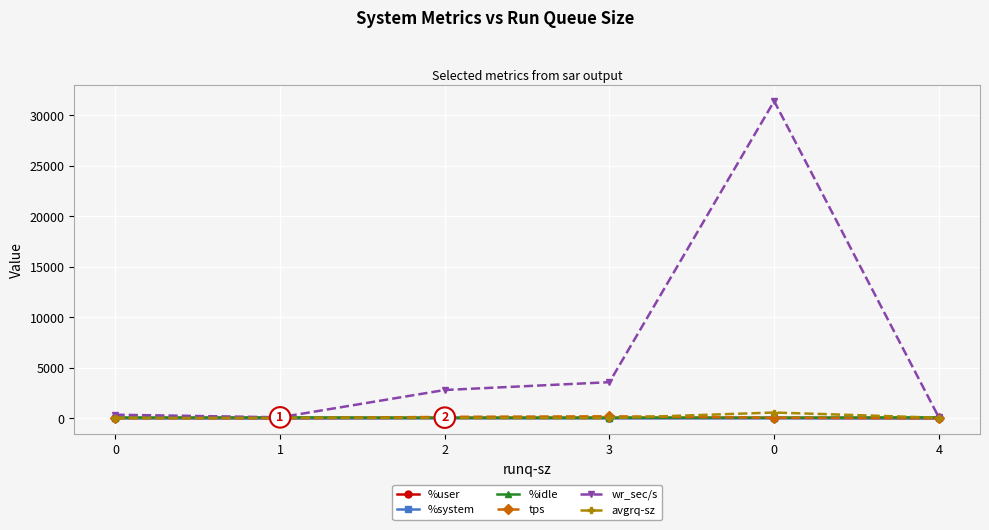

How many categories are shown in the chart?

6